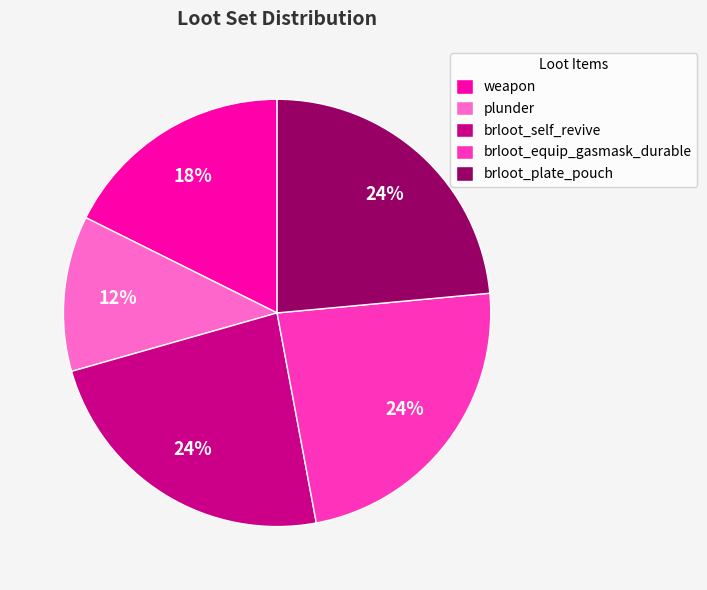

The brloot_self_revive slice represents 35% of the pie. True or false?

False